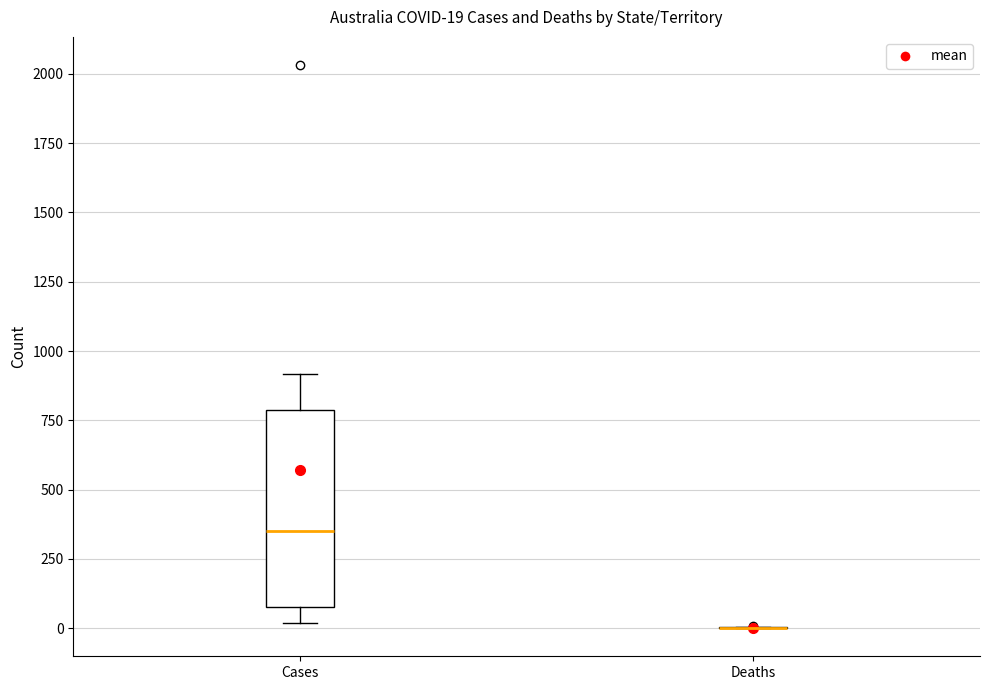

Comparing the boxes themselves (not the whiskers), which one is the tallest?

Cases